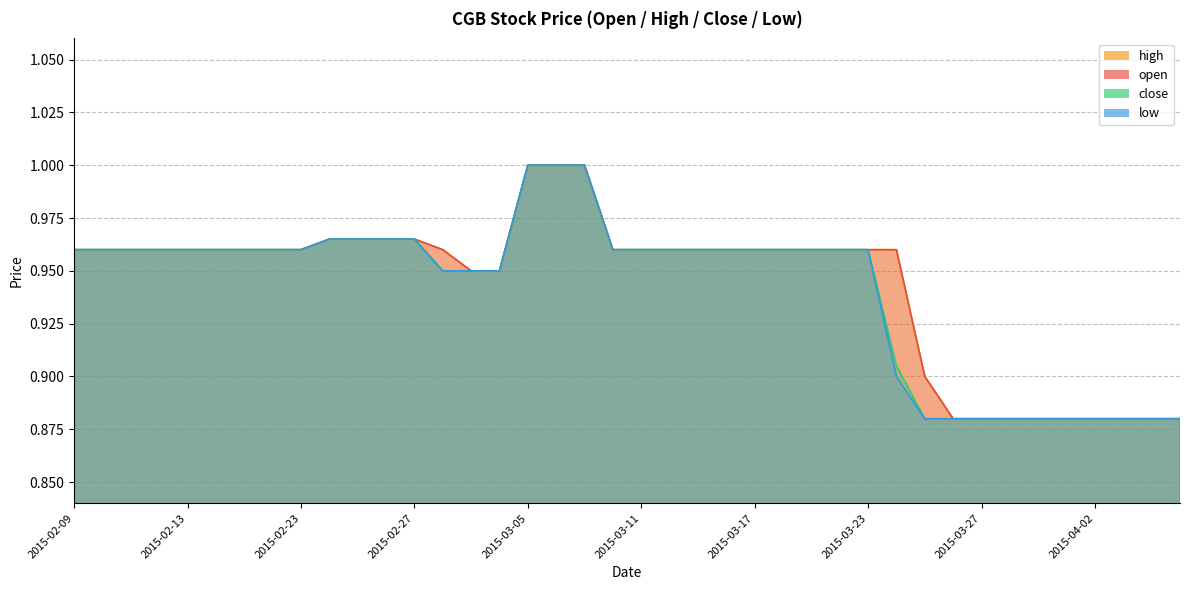

How many distinct data groups are displayed?

4